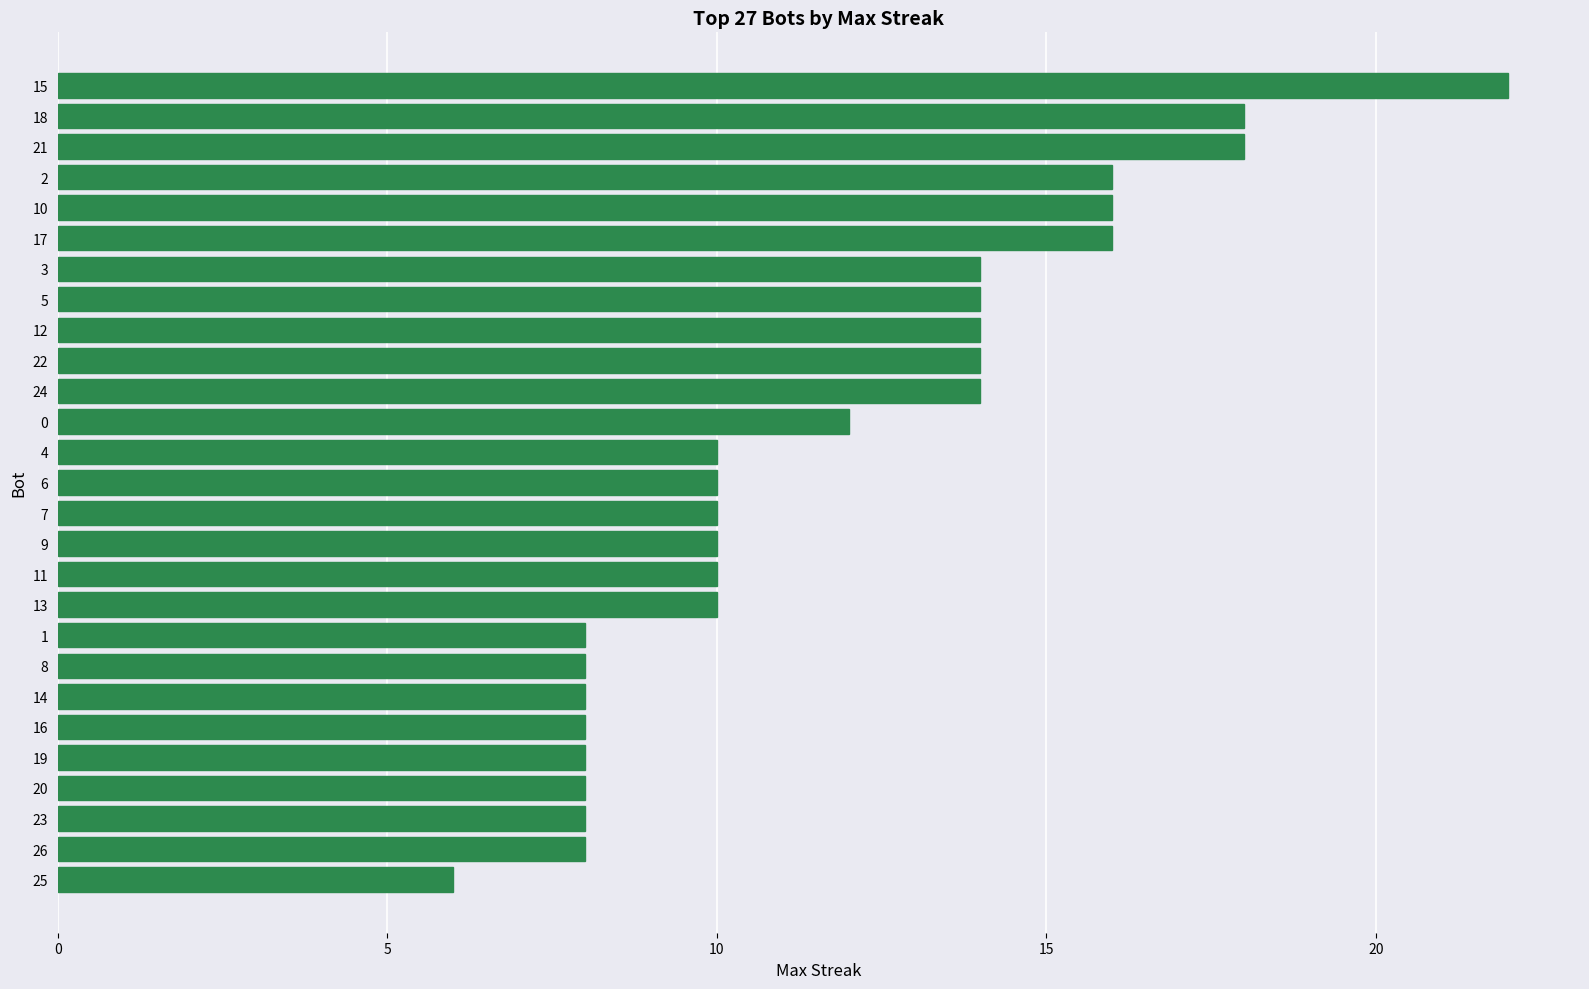

Does the chart contain stacked bars?

No